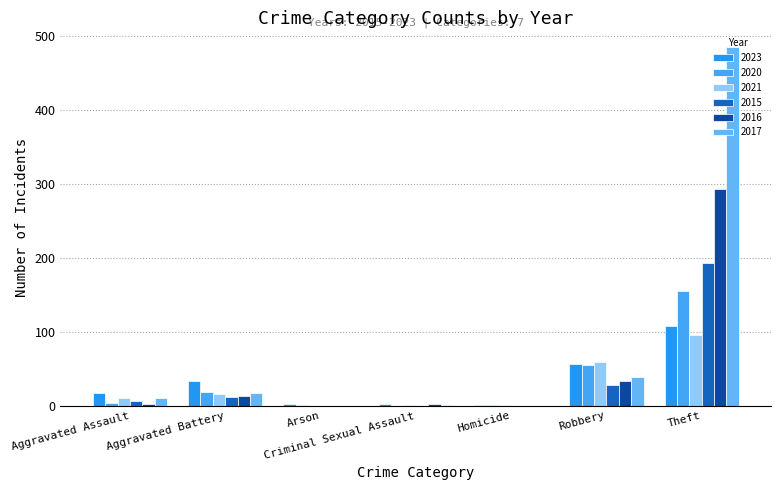

Reading right to left, extract all data points from this chart.

2023: 108	56	1	3	2	33	17
2020: 156	55	1	0	1	19	4
2021: 96	59	1	1	0	16	11
2015: 193	28	0	0	0	12	6
2016: 293	34	0	2	0	13	3
2017: 485	39	0	1	0	17	10